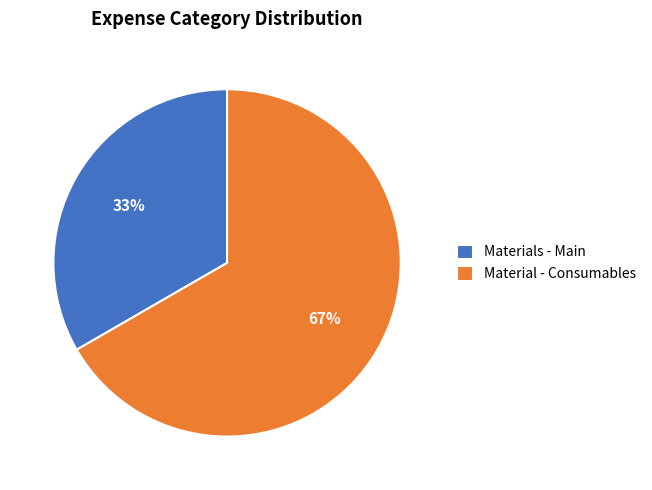

To the nearest percent, what is the combined percentage of Materials - Main and Material - Consumables?

100%